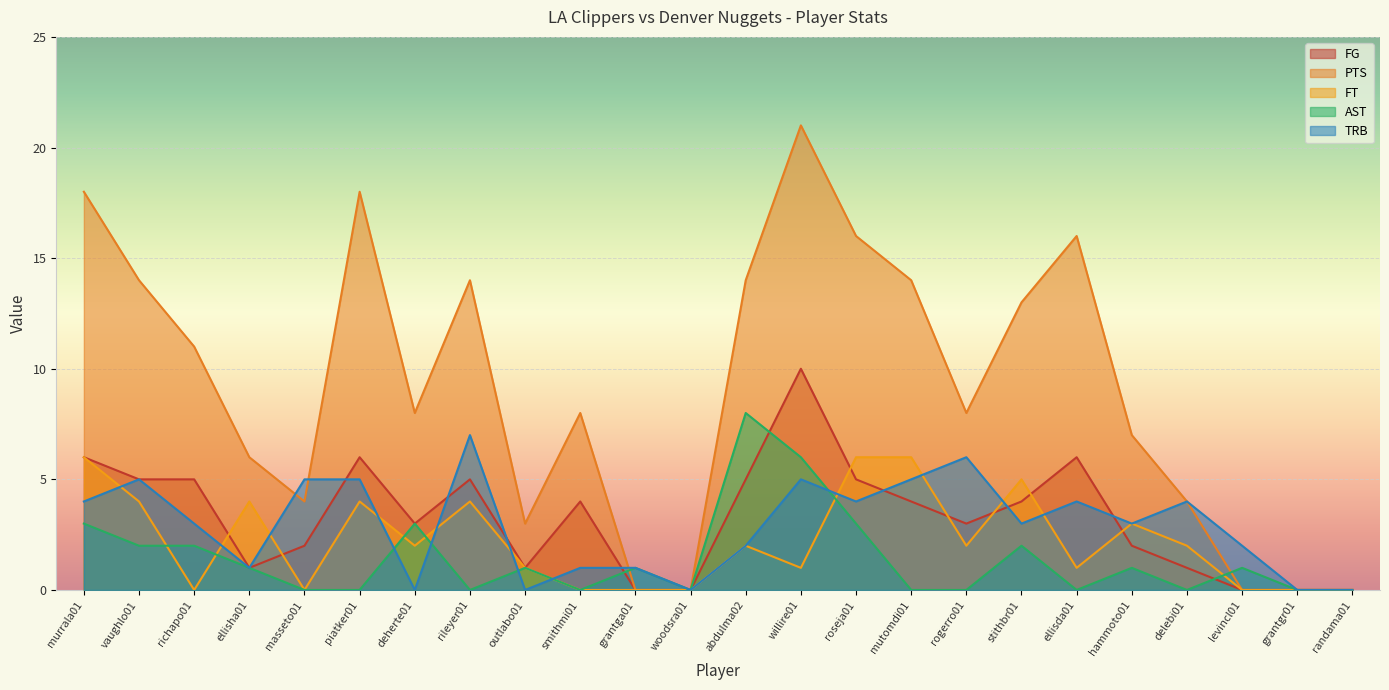

Is it true that FT equals 0 at levincl01?

True